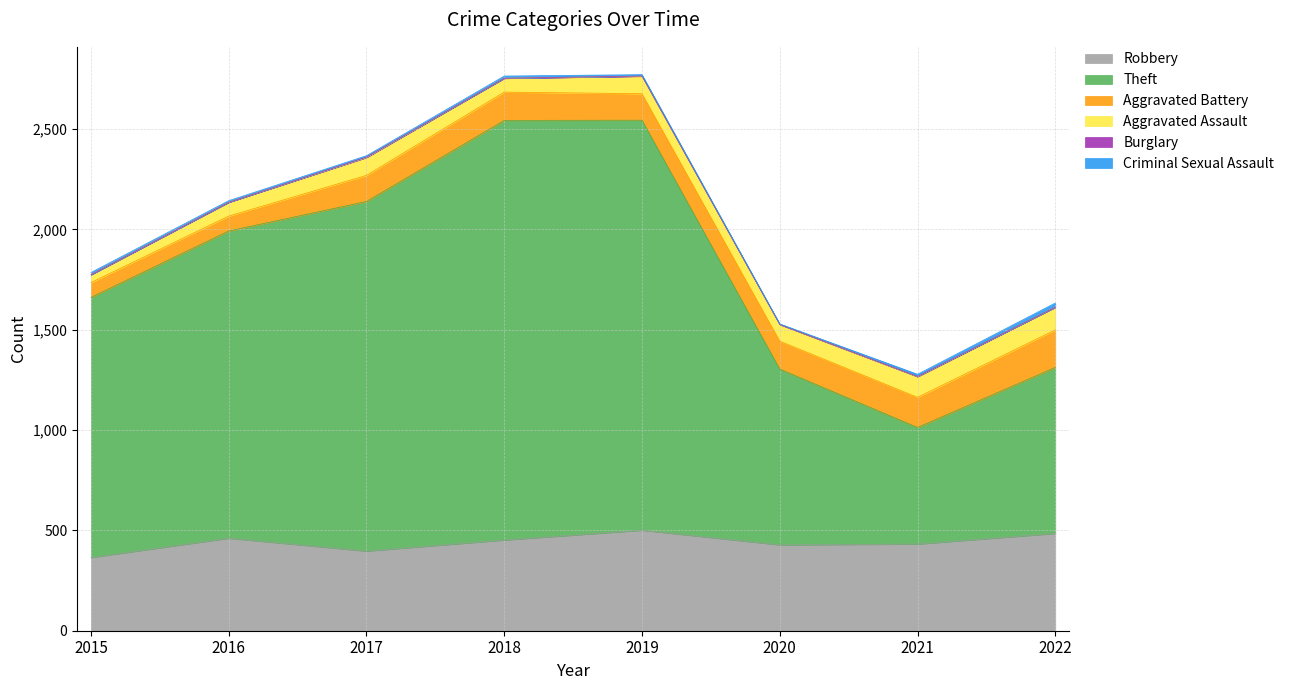

What are all the series names shown in the legend?

Robbery, Theft, Aggravated Battery, Aggravated Assault, Burglary, Criminal Sexual Assault